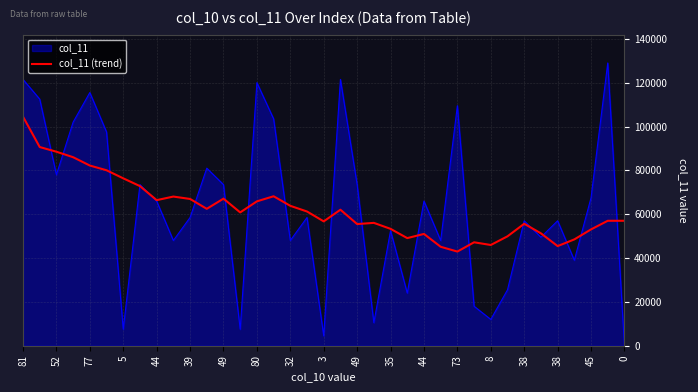

What is the maximum value for col_11 (trend)?

104500.0